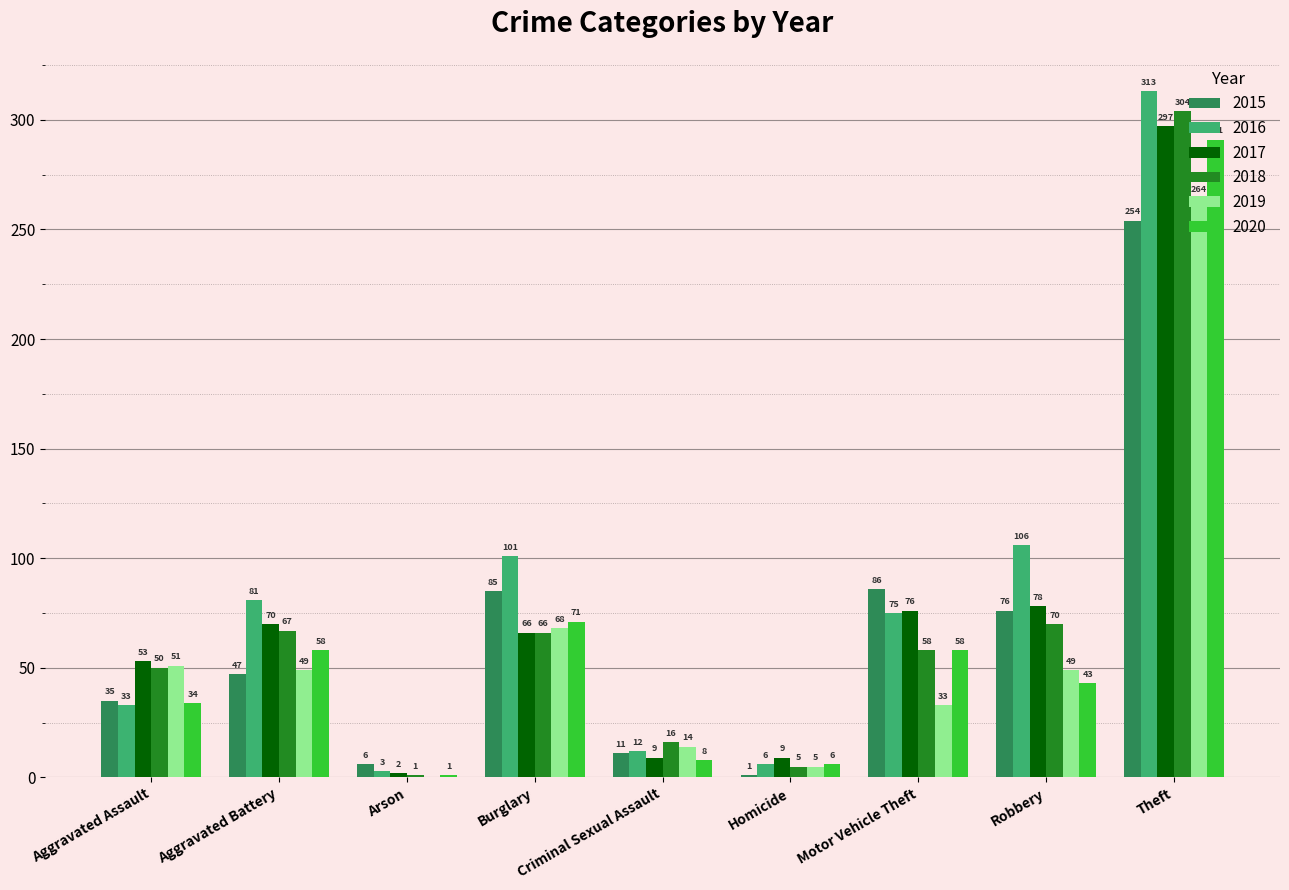

The 2015 series shows 1 at Homicide. True or false?

True